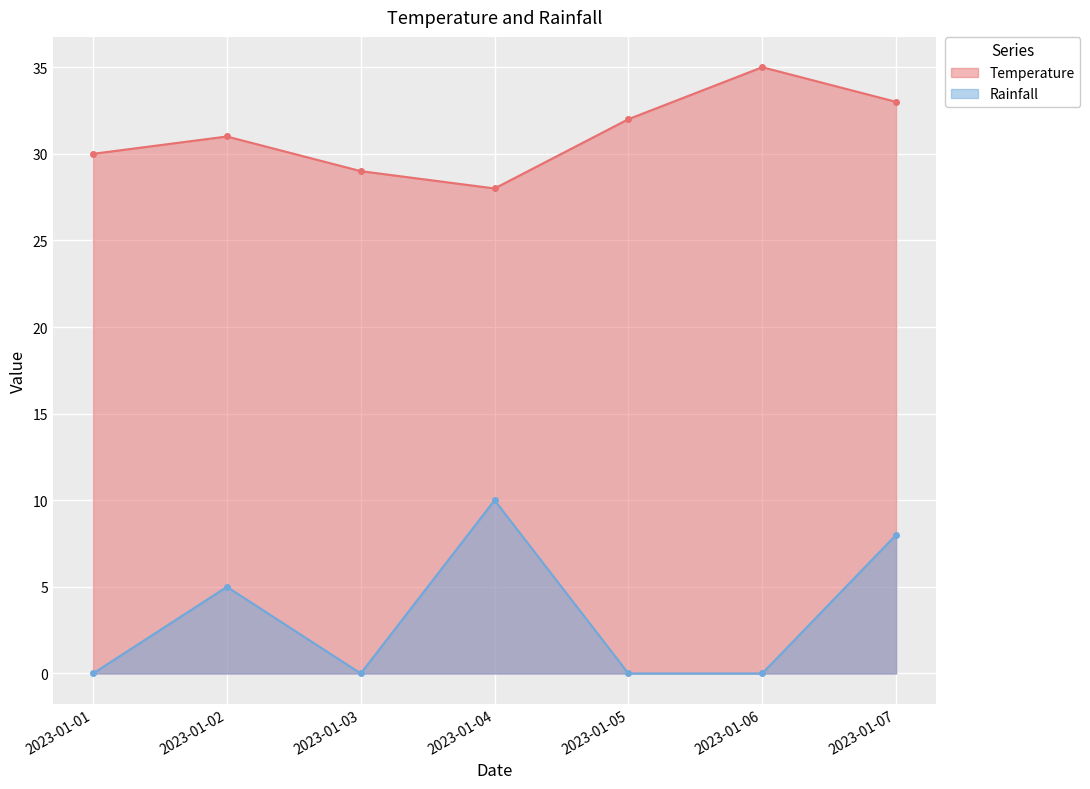

What is the sum of the Rainfall values at 2023-01-02 and 2023-01-04?

15